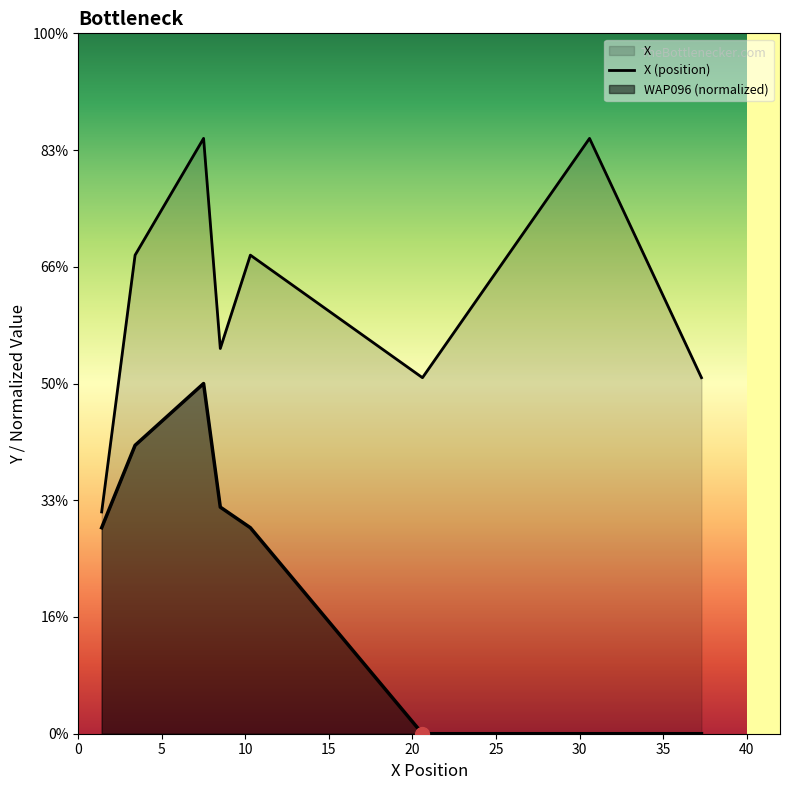

True or false: the data shows 6.1 at 35.

True